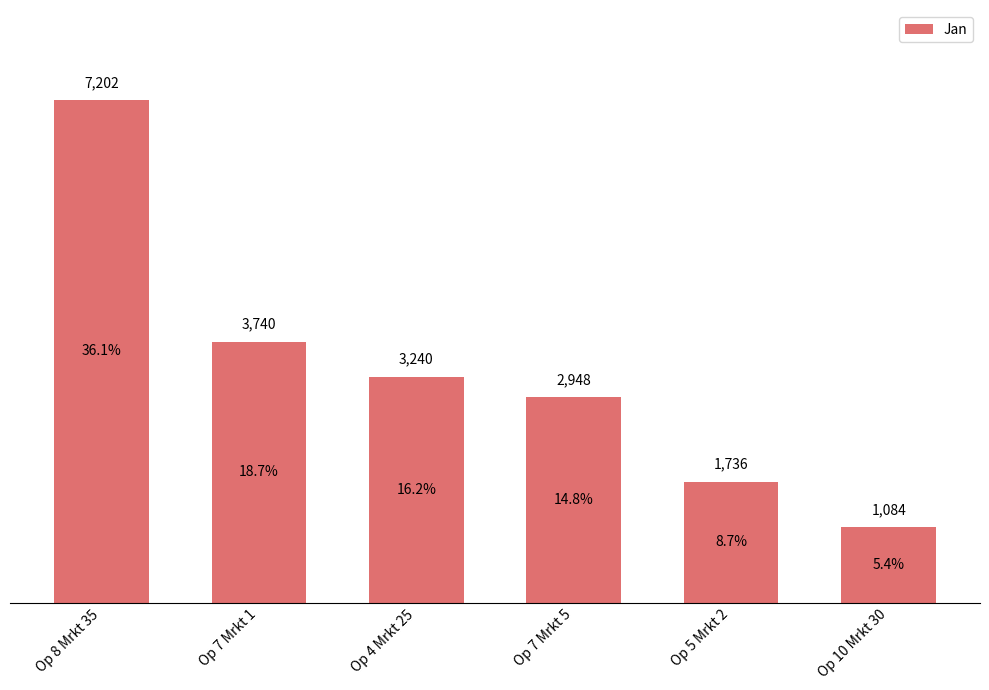

Approximately how many times larger is the value at Op 10 Mrkt 30 compared to Op 8 Mrkt 35?

0.2